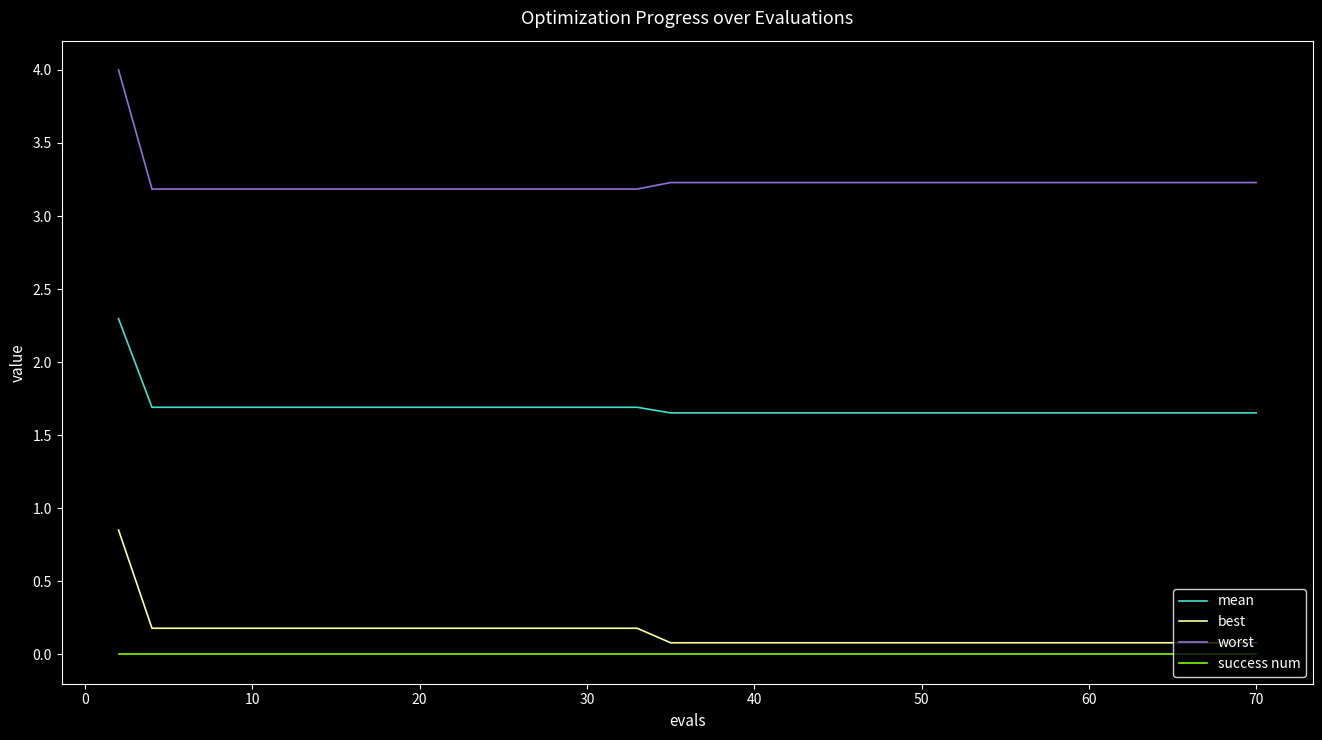

What is the greatest value displayed?

4.0